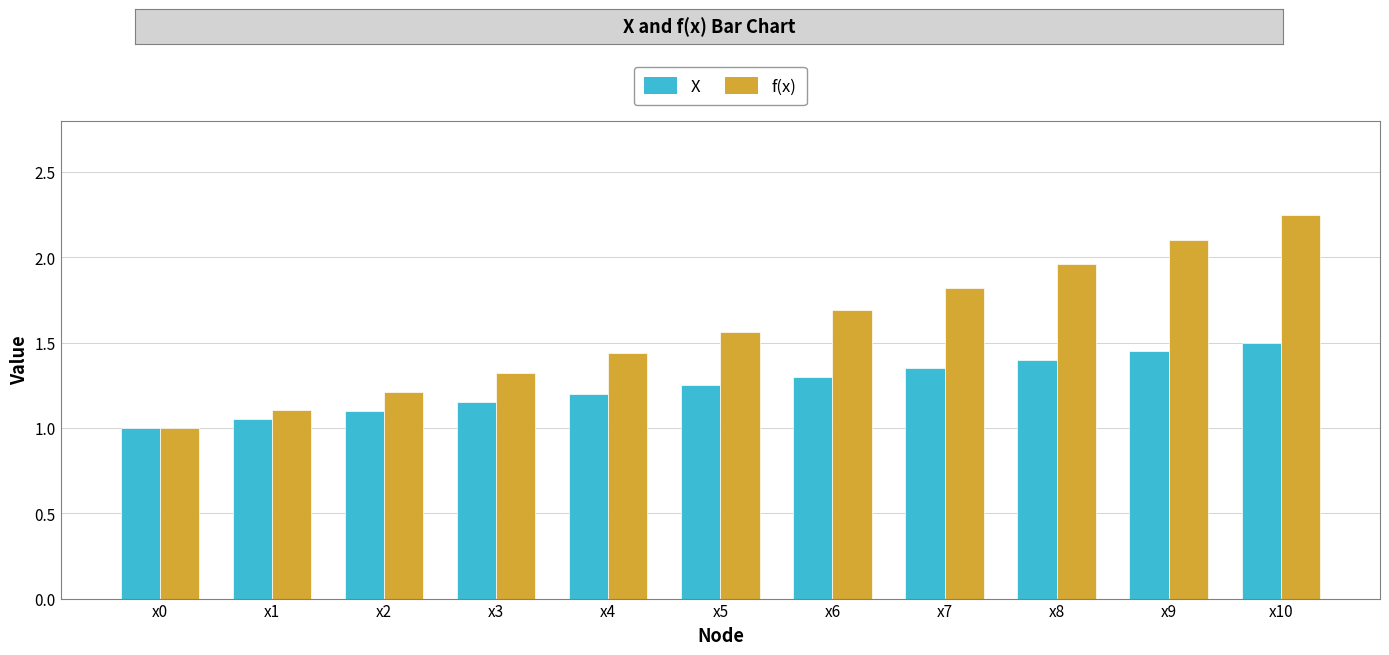

What value does the X series have at x6?

1.3